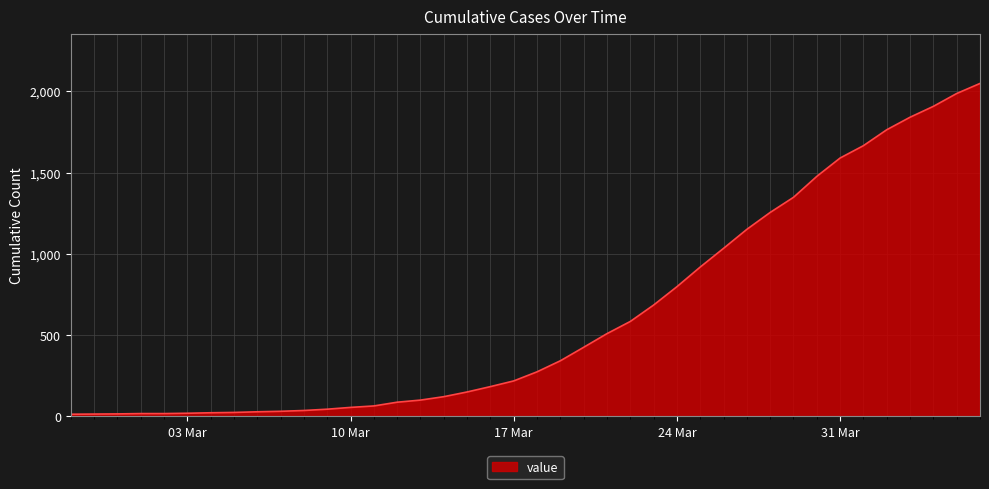

What is the minimum value shown in the chart?

13